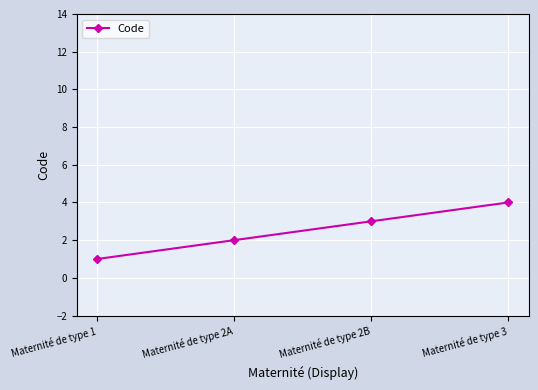

Read the value at Maternité de type 2B.

3